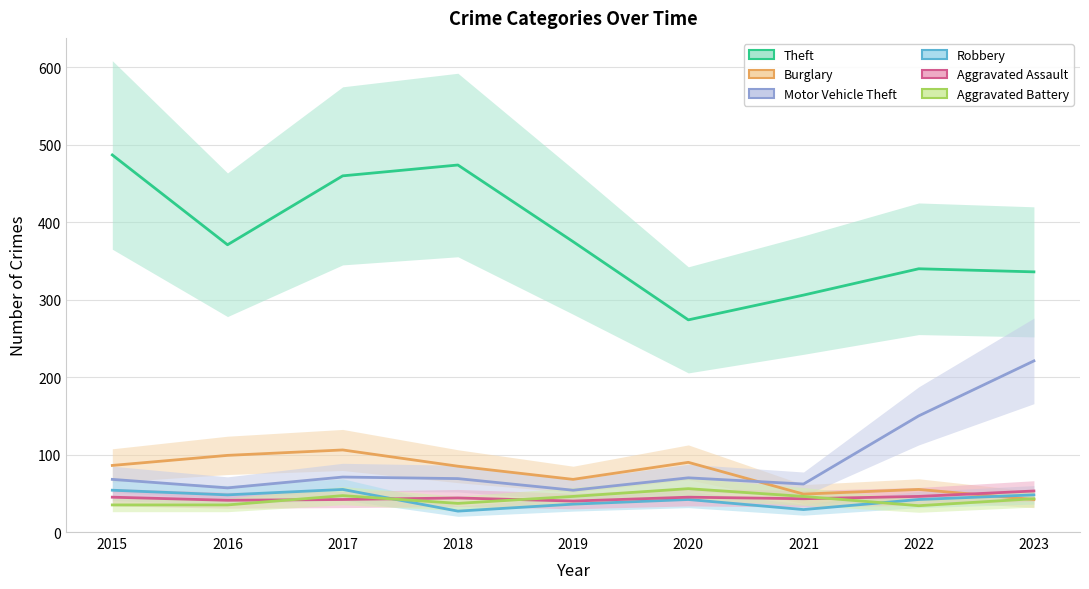

Between 2020 and 2021, which series saw the biggest shift?

Burglary